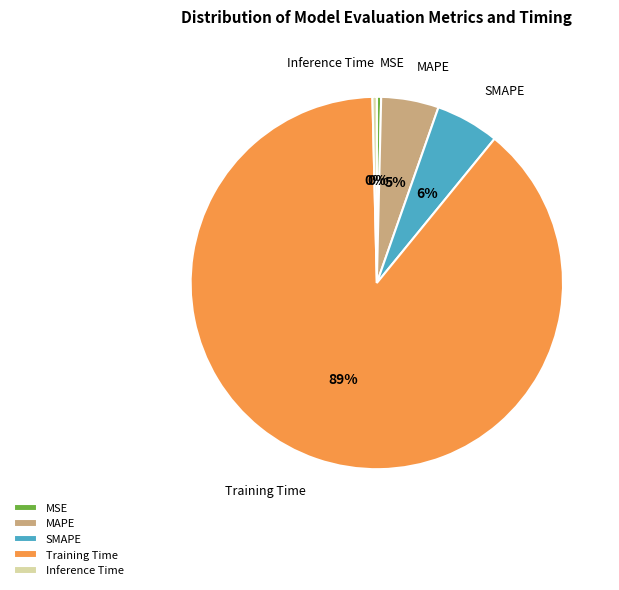

What is the largest slice in the pie chart?

Training Time